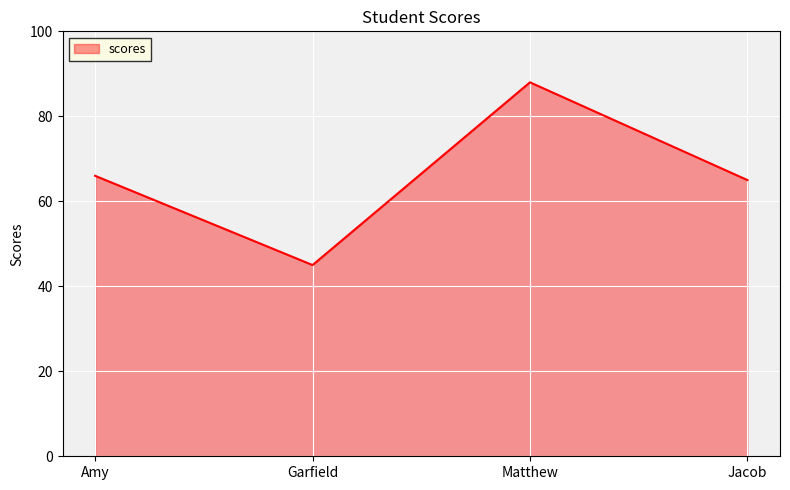

How many values are below 66?

2